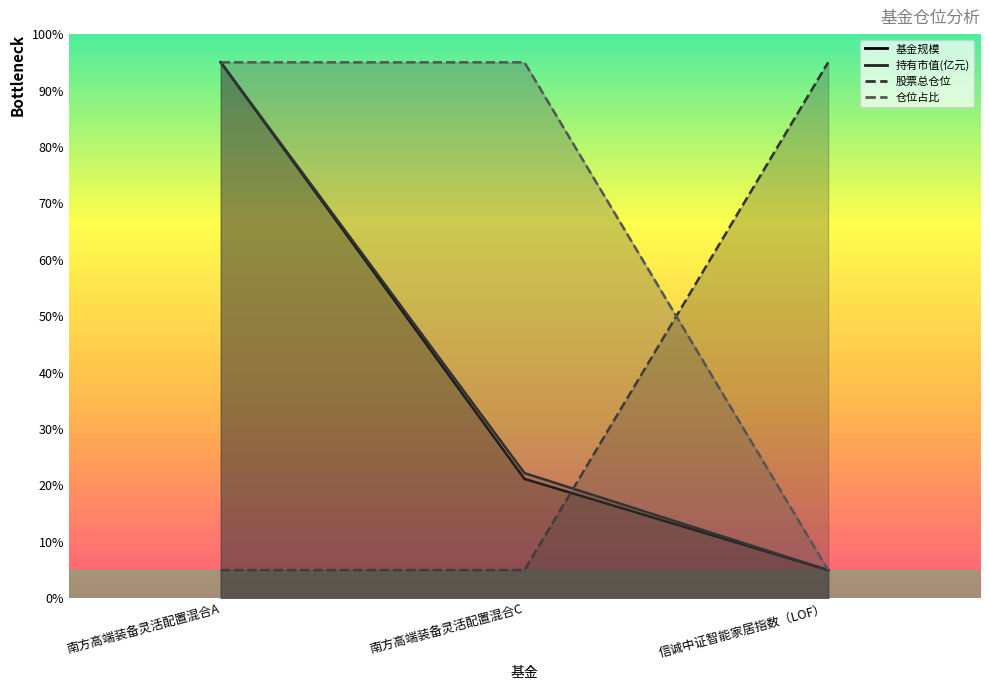

What is the maximum value shown in the chart?

95.0